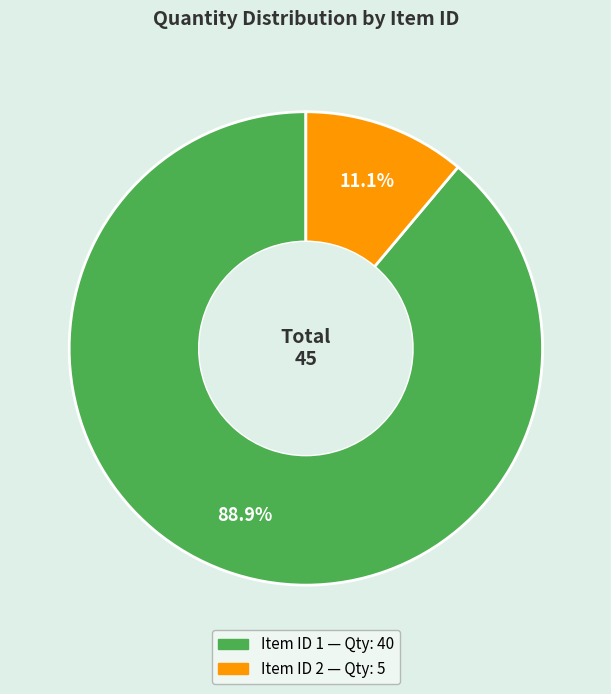

How many slices are in this pie chart?

2